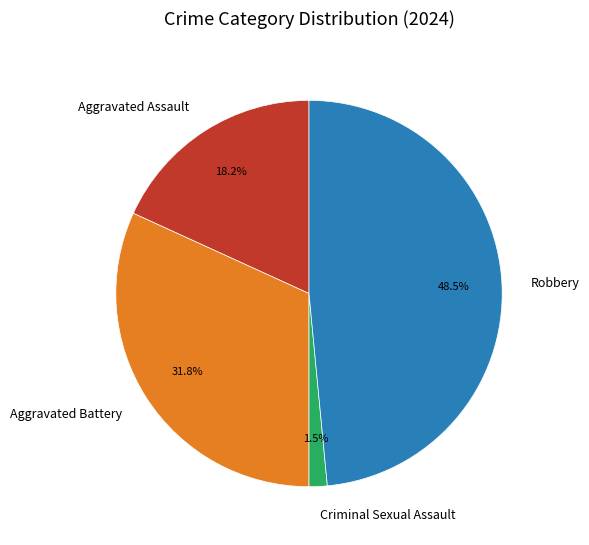

What is the smallest slice in the pie chart?

Criminal Sexual Assault